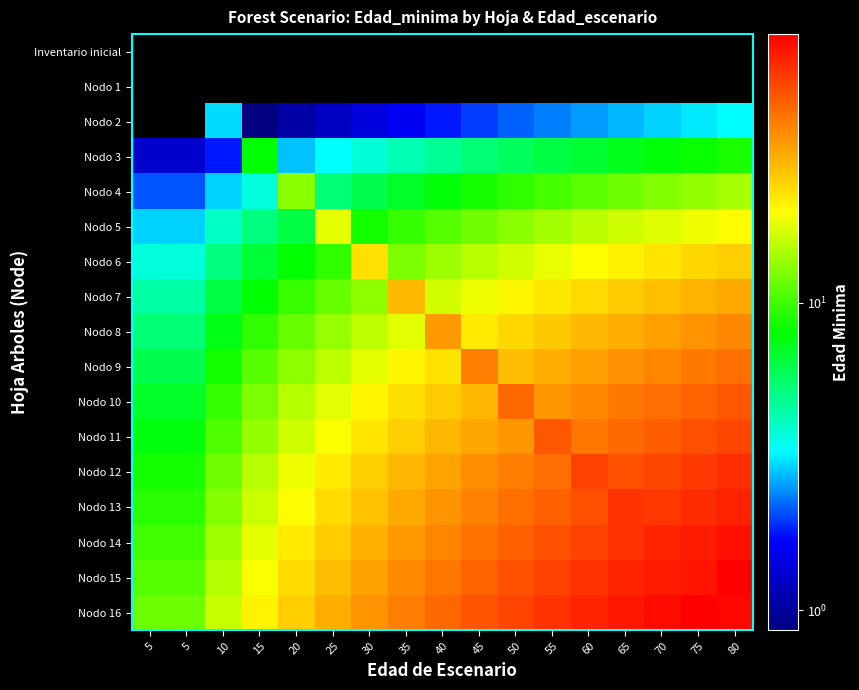

At which label does Nodo 9 reach its minimum?

5